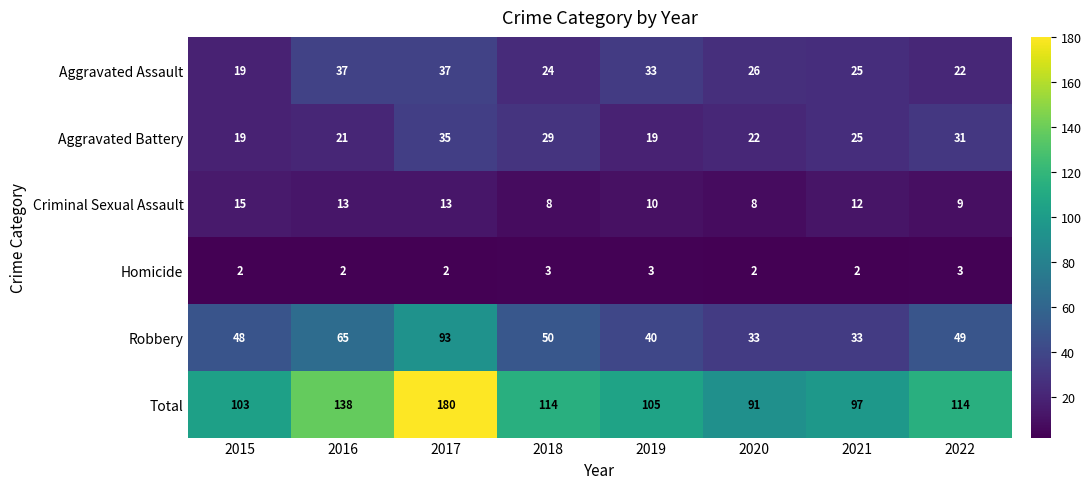

Between 2019 and 2022, which series saw the biggest shift?

Aggravated Battery